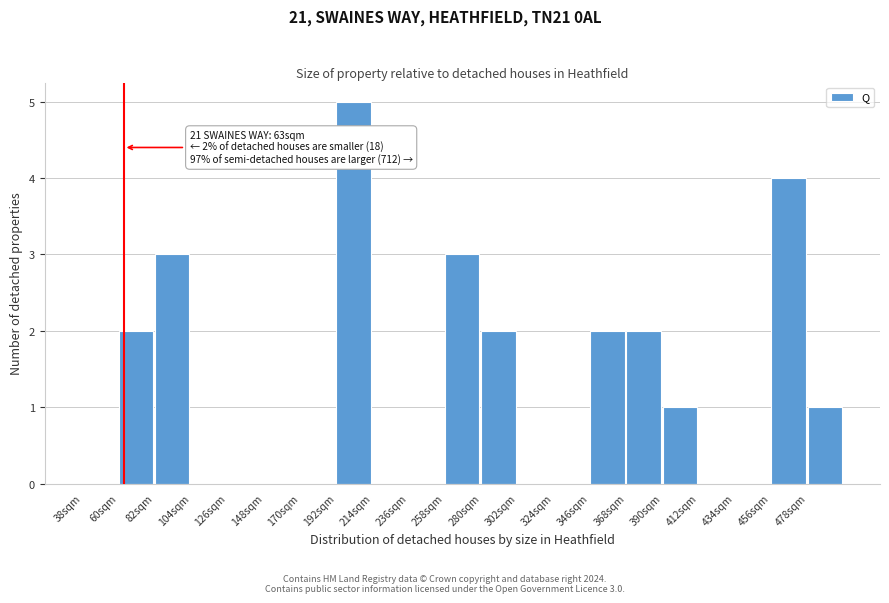

Over which range of the x-axis is the bar tallest?

192 to 214